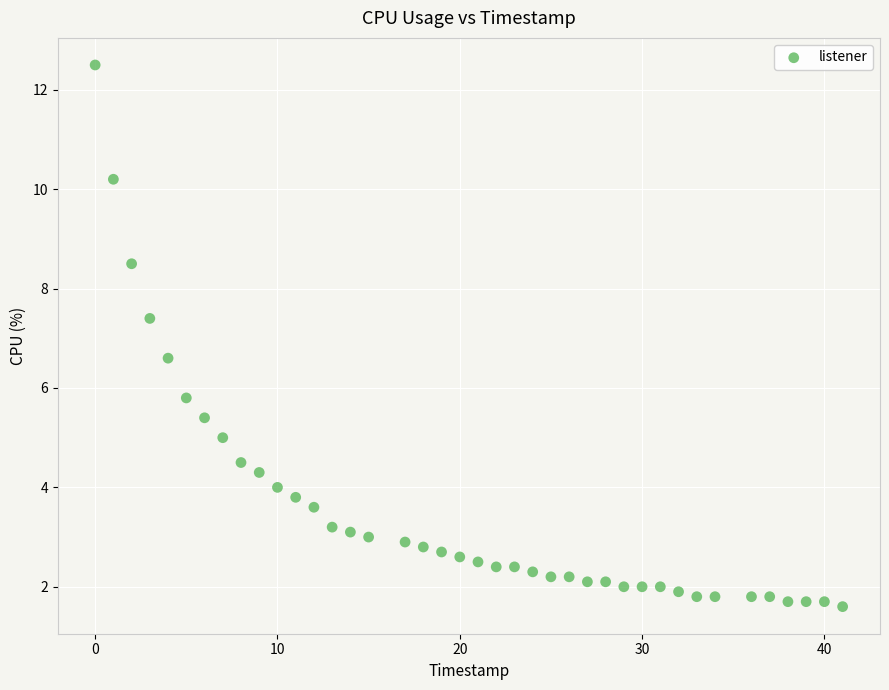

What is the range of Y values (max minus min)?

10.9